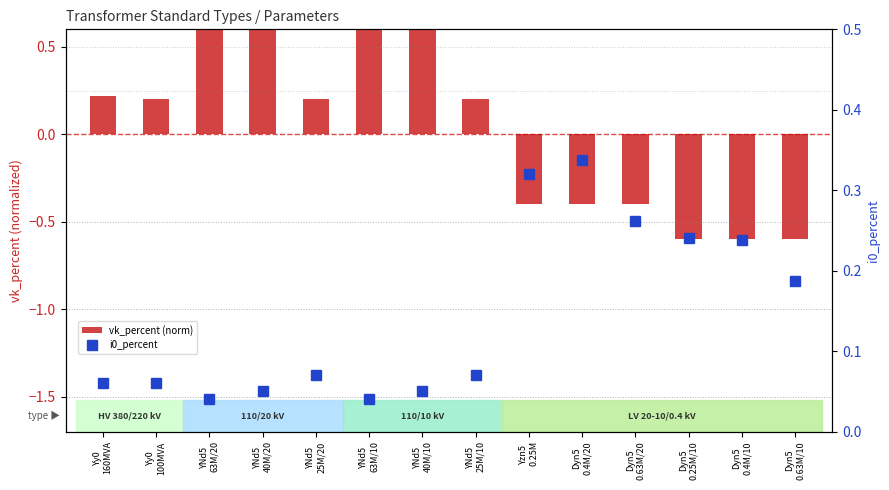

What is the value of the vk_percent (norm) bar at the 10th from the left?

-0.4